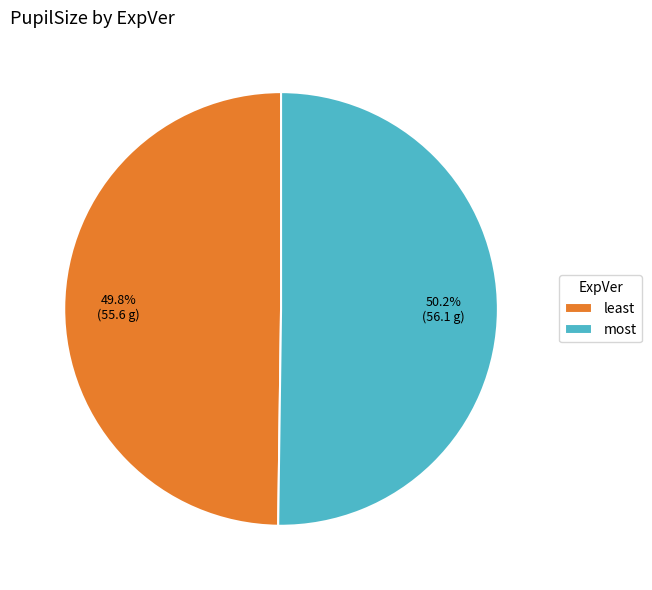

How many segments does this pie chart have?

2